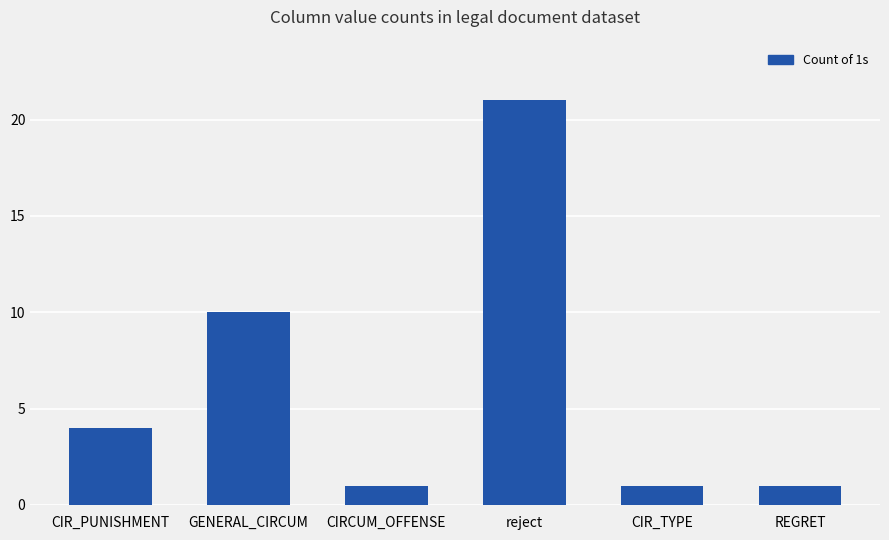

What is the smallest value displayed?

1